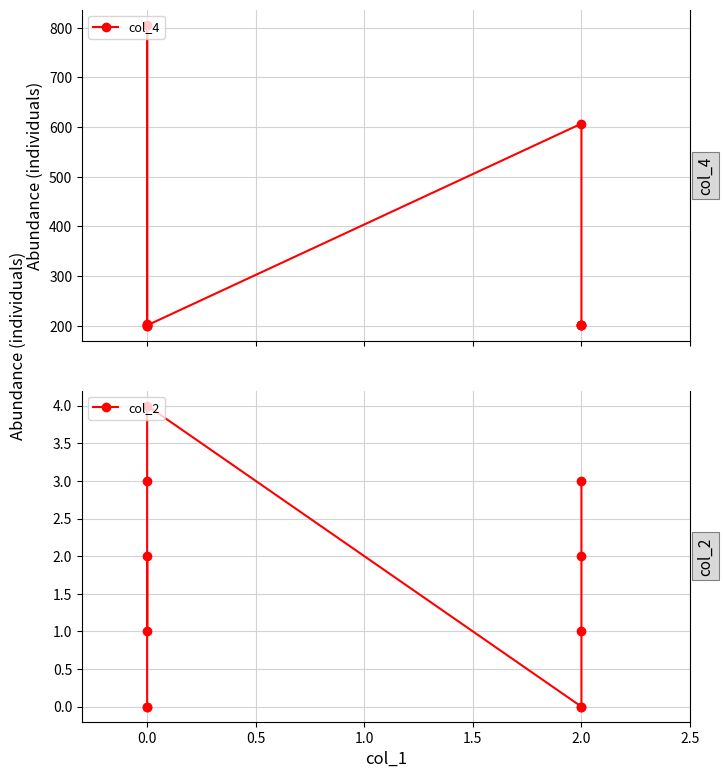

In col_4, how many points are lower than both neighbors (excluding endpoints)?

2